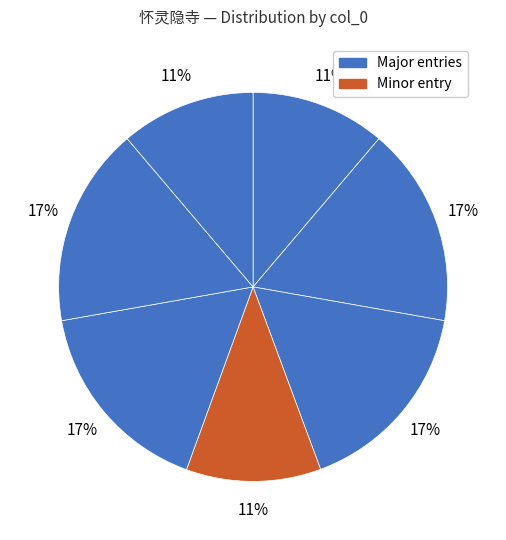

How many segments does this pie chart have?

7